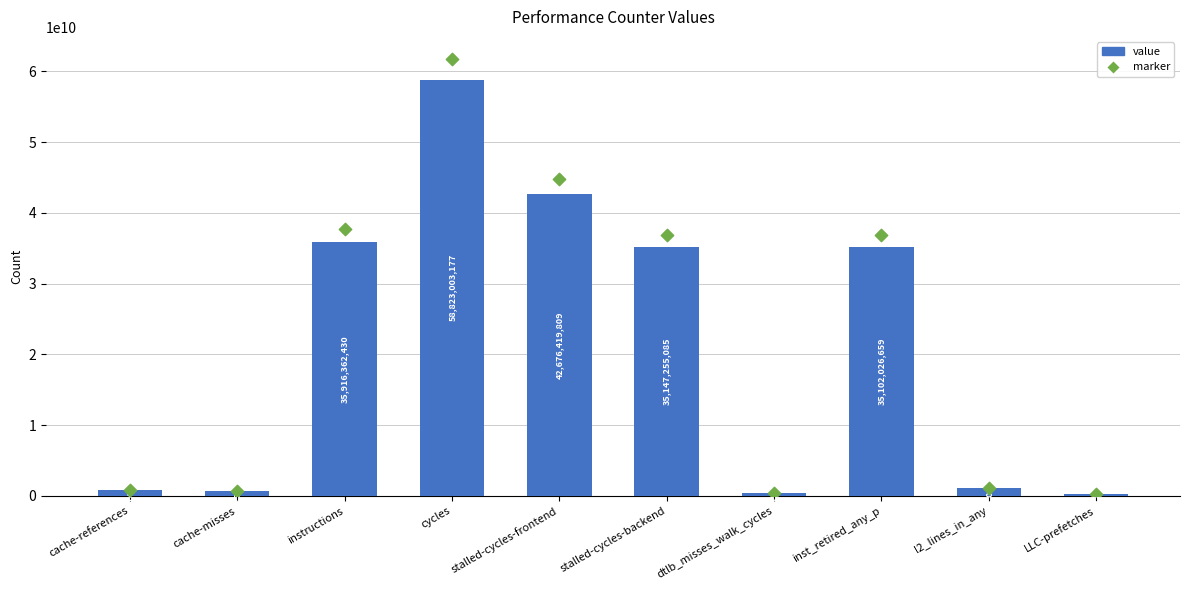

Which series reaches the maximum Y coordinate?

marker